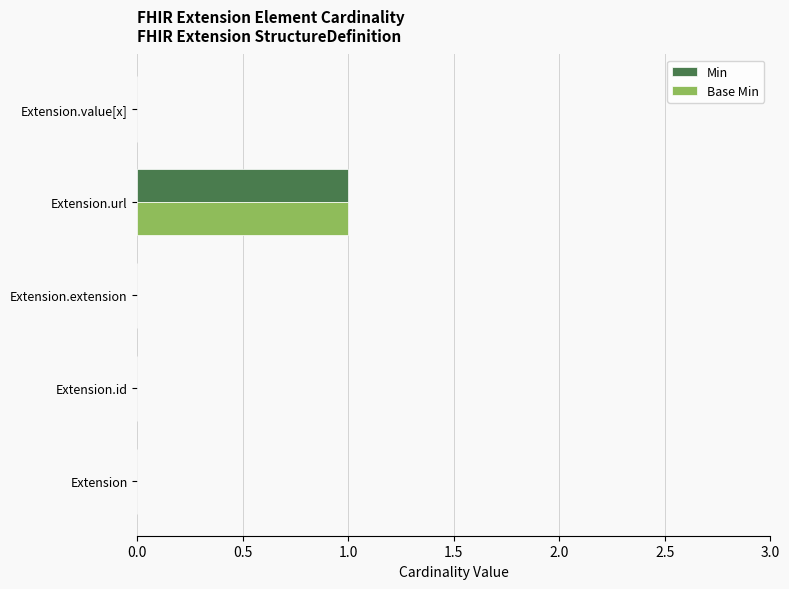

At which category is the sum across all series the highest?

Extension.url